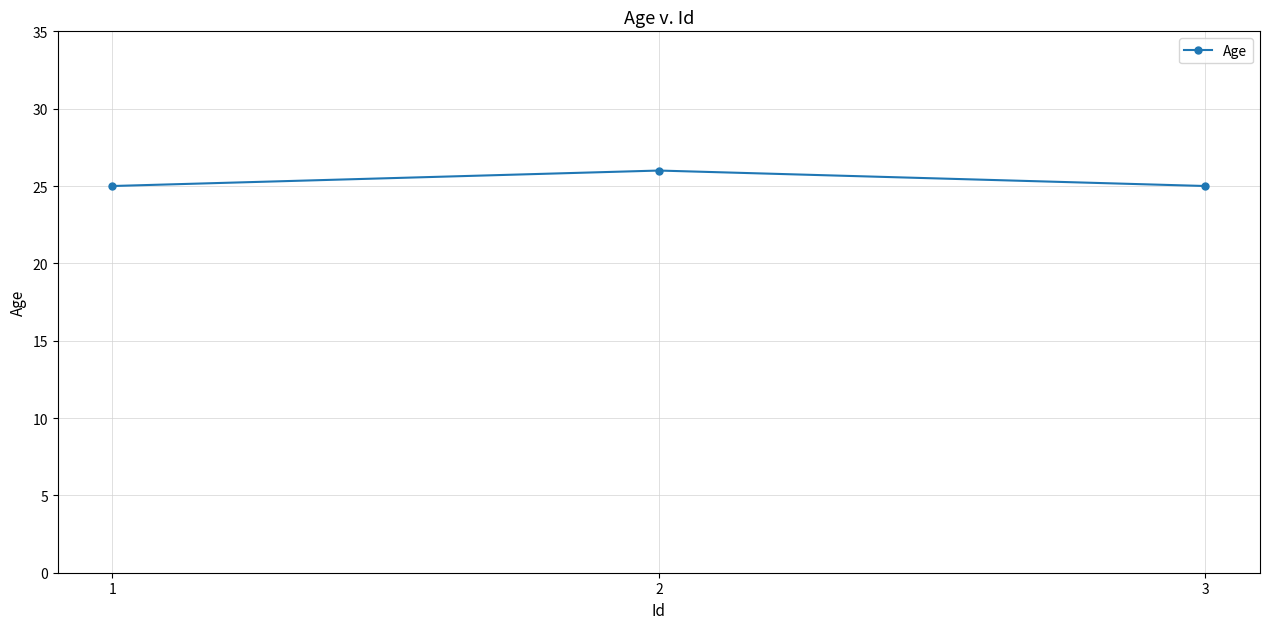

Reading left to right, extract all data points from this chart.

1=25	2=26	3=25